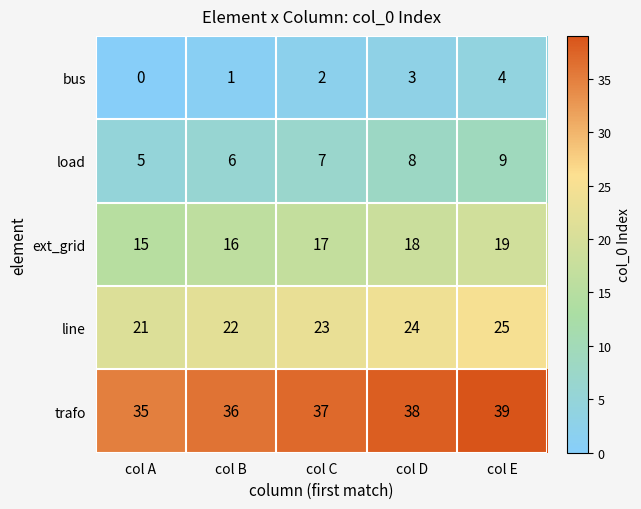

True or false: ext_grid has a value of 12 at col E.

False